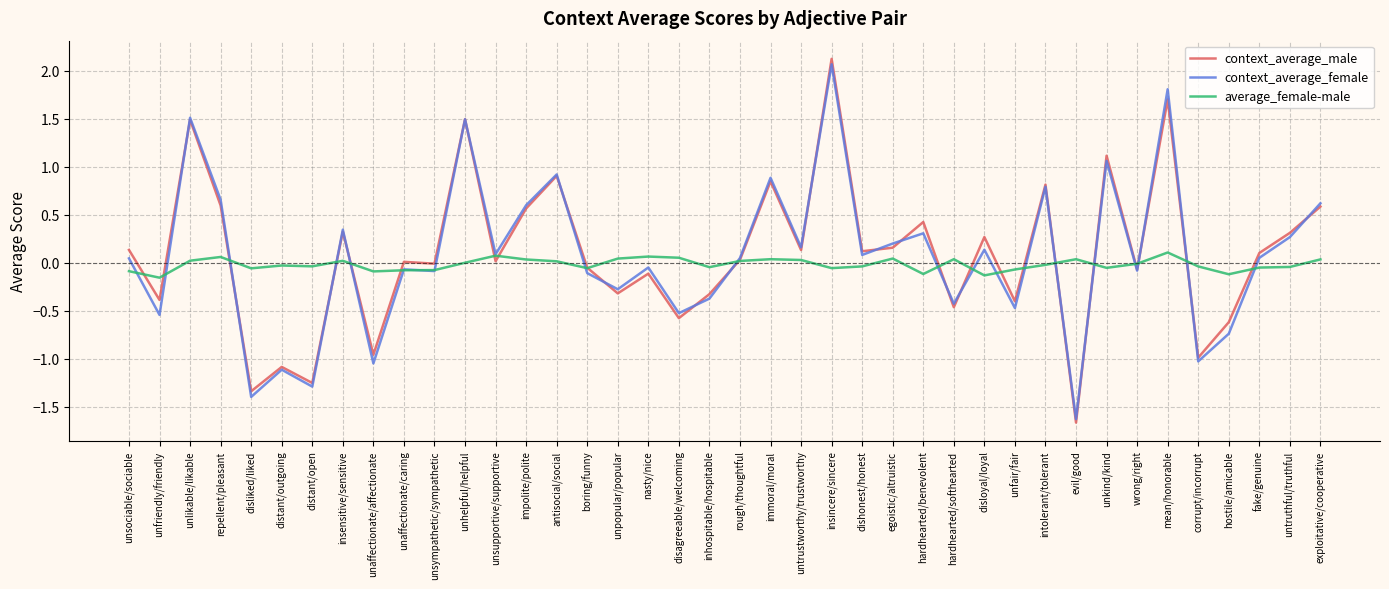

What position from the left is unfair/fair?

30